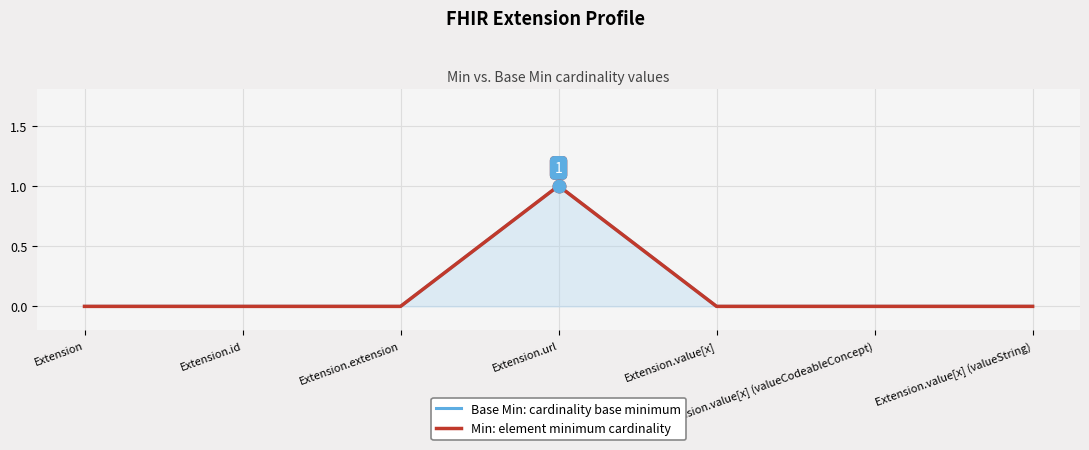

True or false: Base Min: cardinality base minimum and Min: element minimum cardinality cross at least once.

False